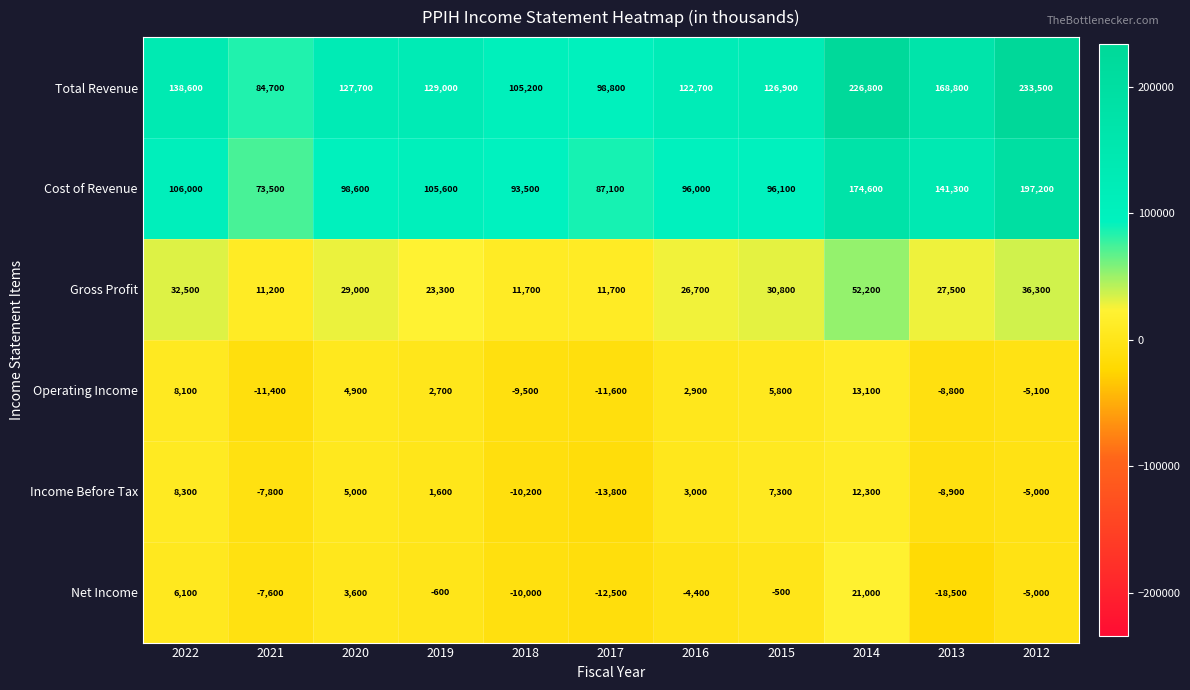

At which category is the sum across all series the highest?

2014